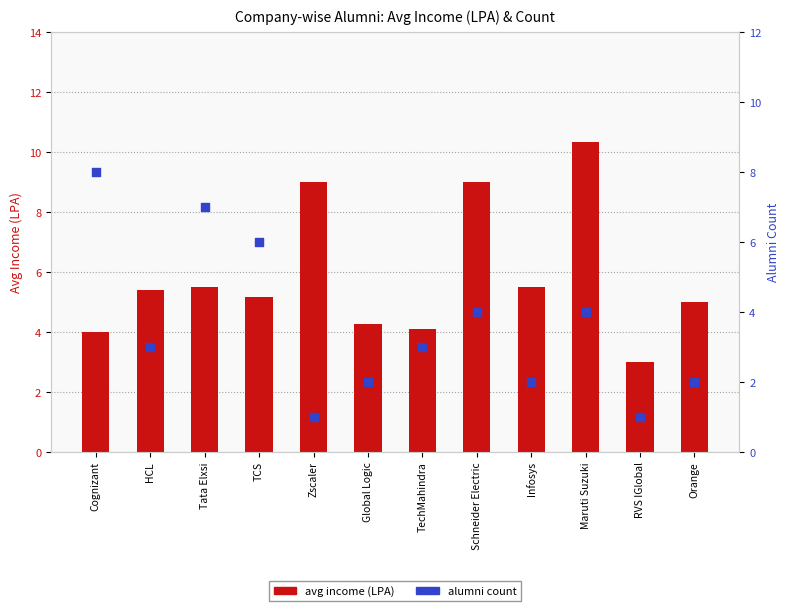

Which series reaches the maximum Y coordinate?

avg income (LPA)